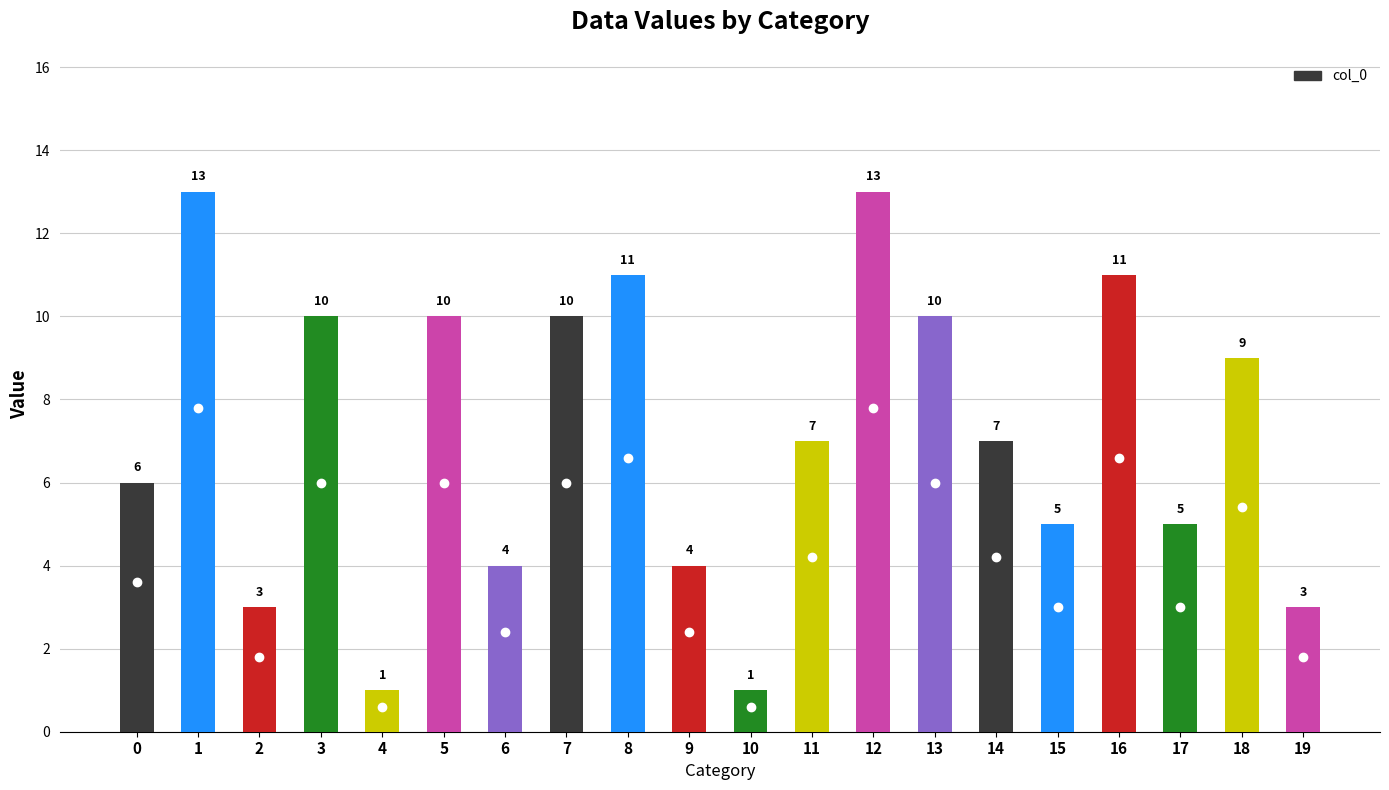

Are the bars grouped side by side (vs. stacked)?

No